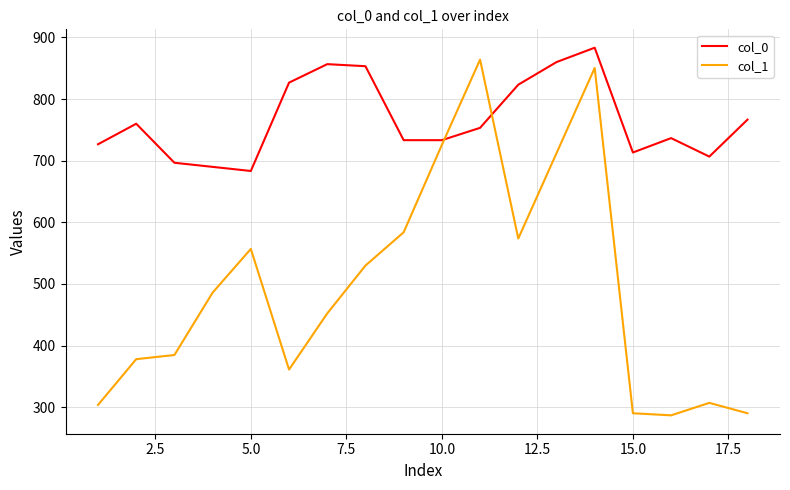

What is the smallest value displayed?

286.9